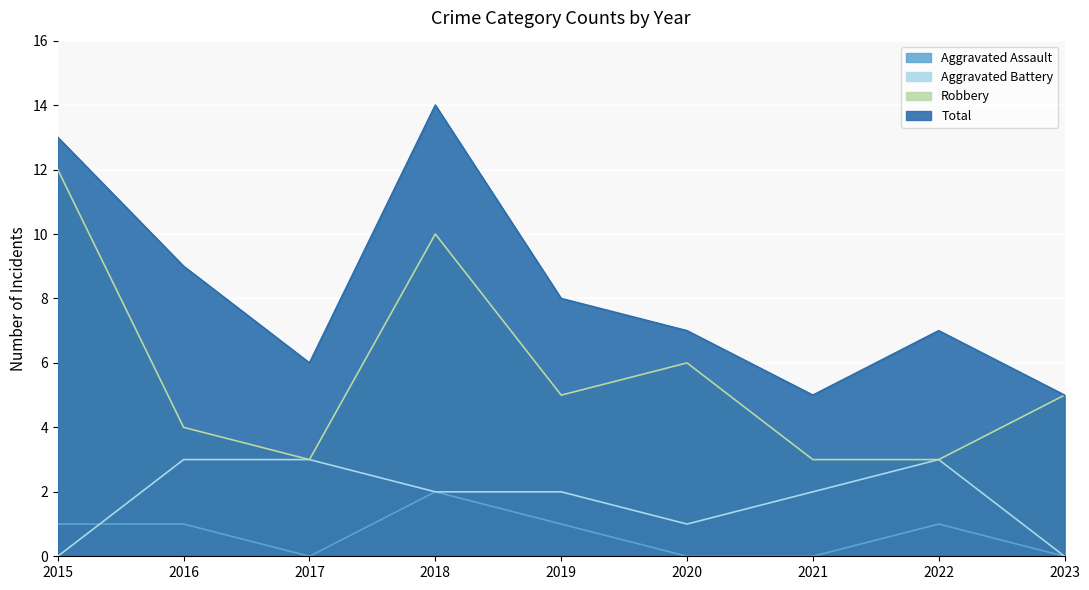

Which series has the largest total across all categories?

Total